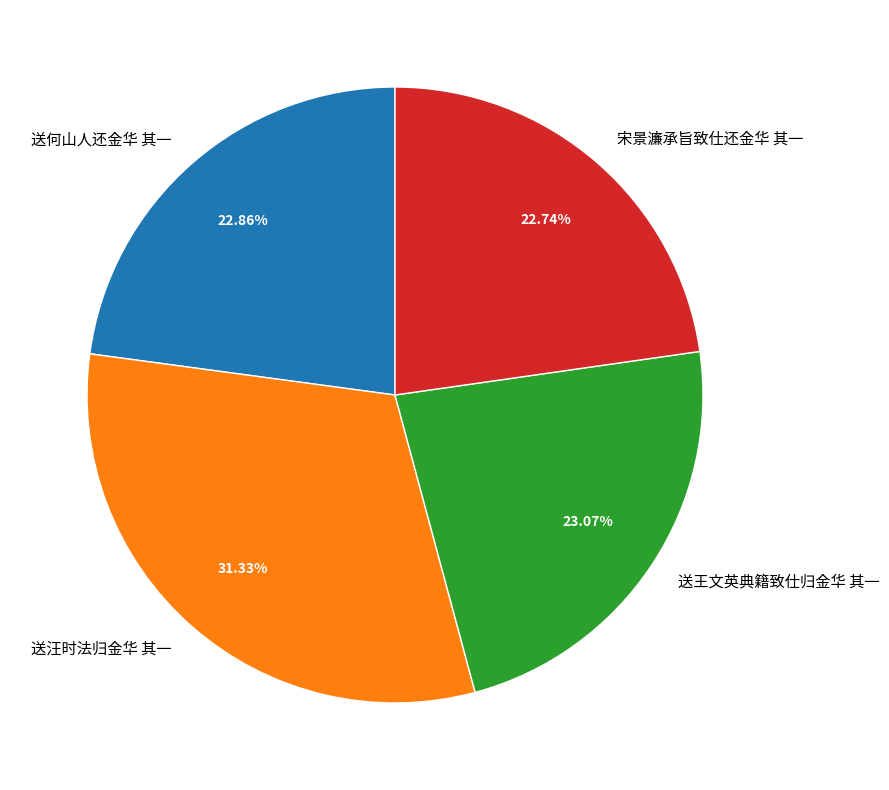

Do 送何山人还金华 其一 and 送王文英典籍致仕归金华 其一 together represent more than half of the pie?

No